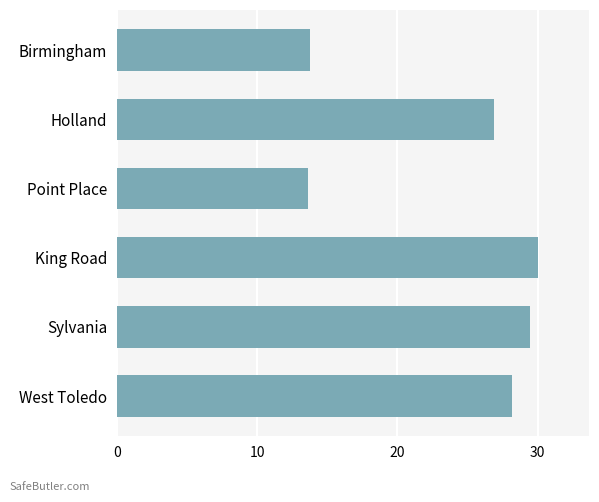

At which label is the value closest to 21?

Holland